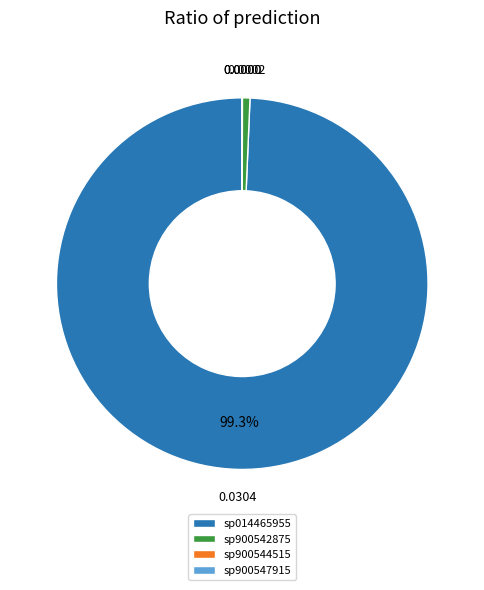

What is the majority slice?

sp014465955